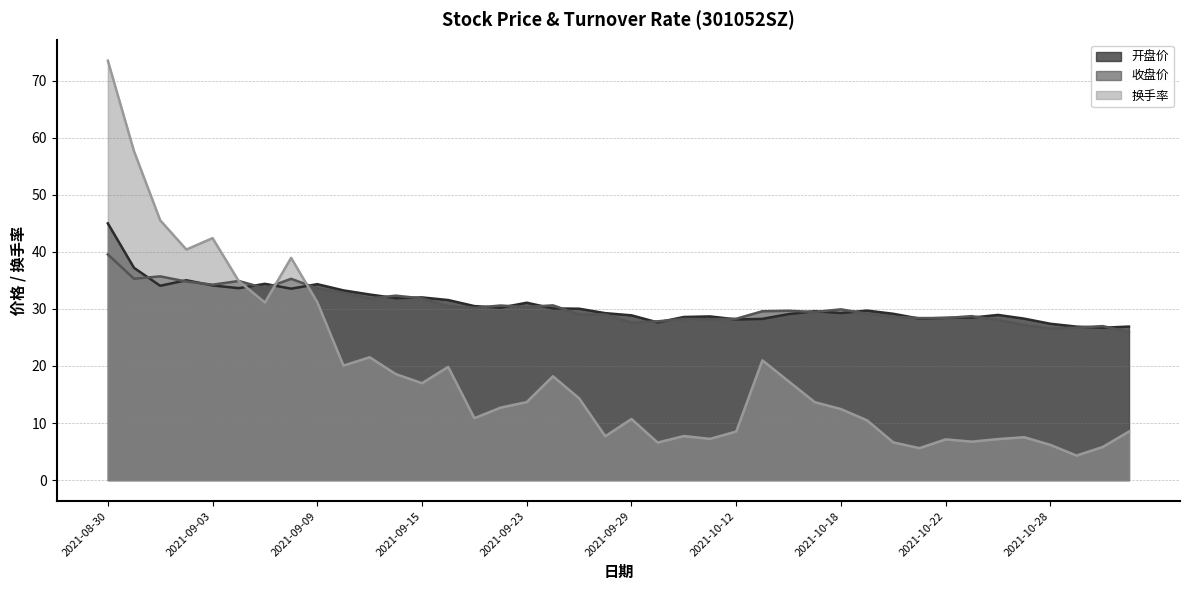

What is the total value across all series at 2021-09-23?

75.1